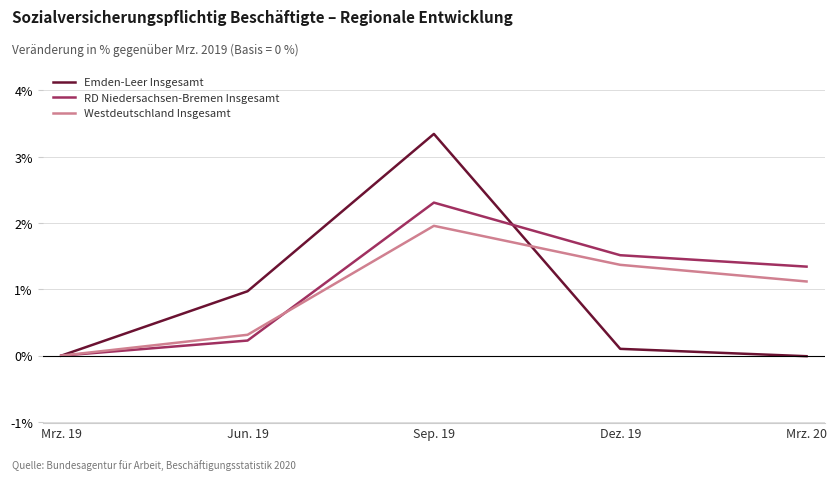

Where does the Westdeutschland Insgesamt series first go above 1?

Sep. 19